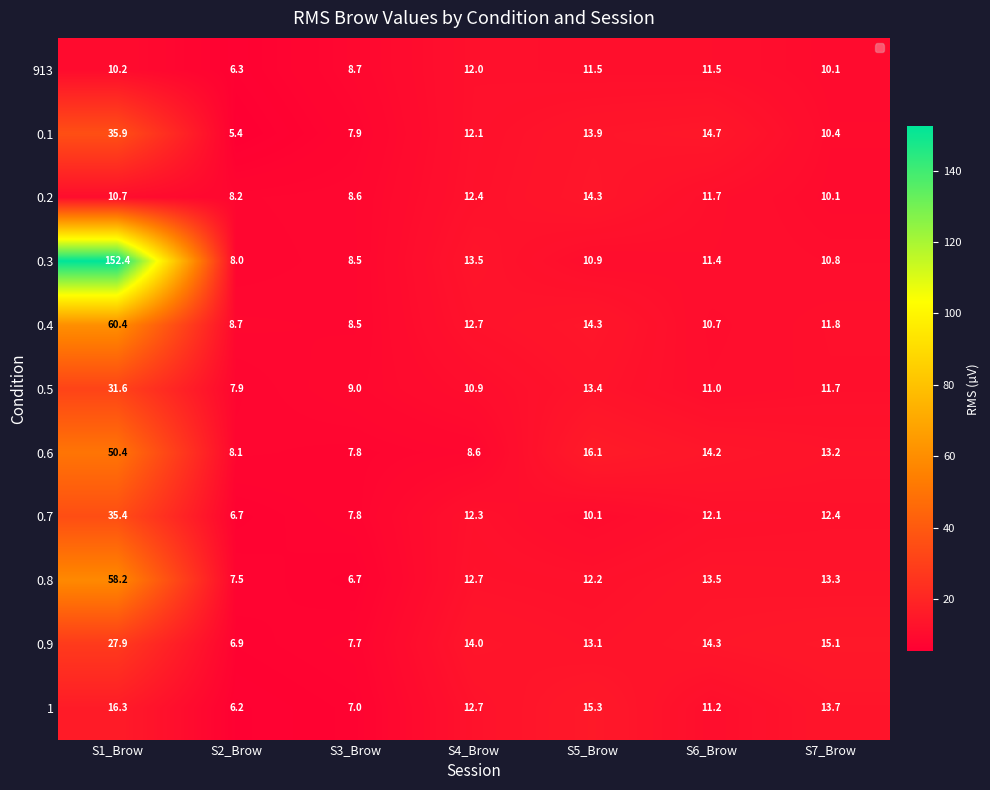

What is the sum of all 0.3 values?

215.5